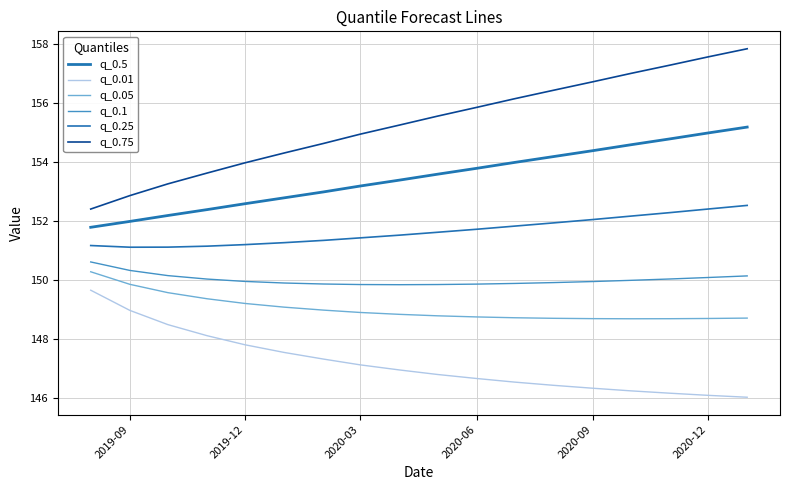

True or false: q_0.5 and q_0.05 intersect in this chart.

False